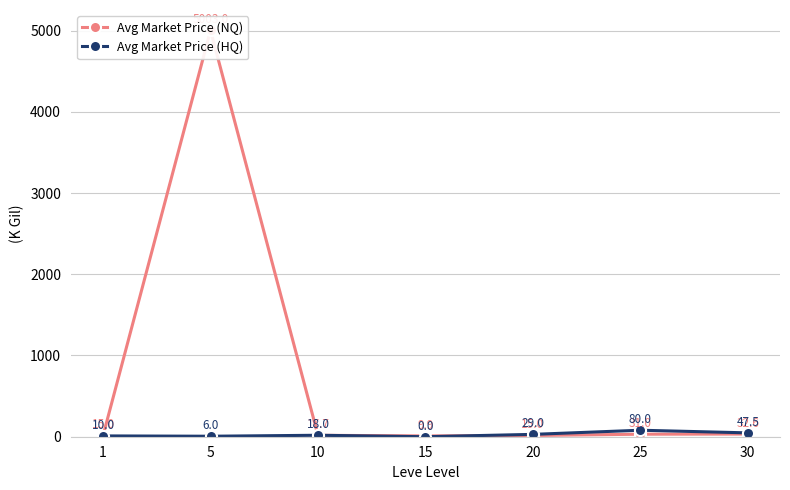

Where do Avg Market Price (NQ) and Avg Market Price (HQ) first cross each other?

5 and 10